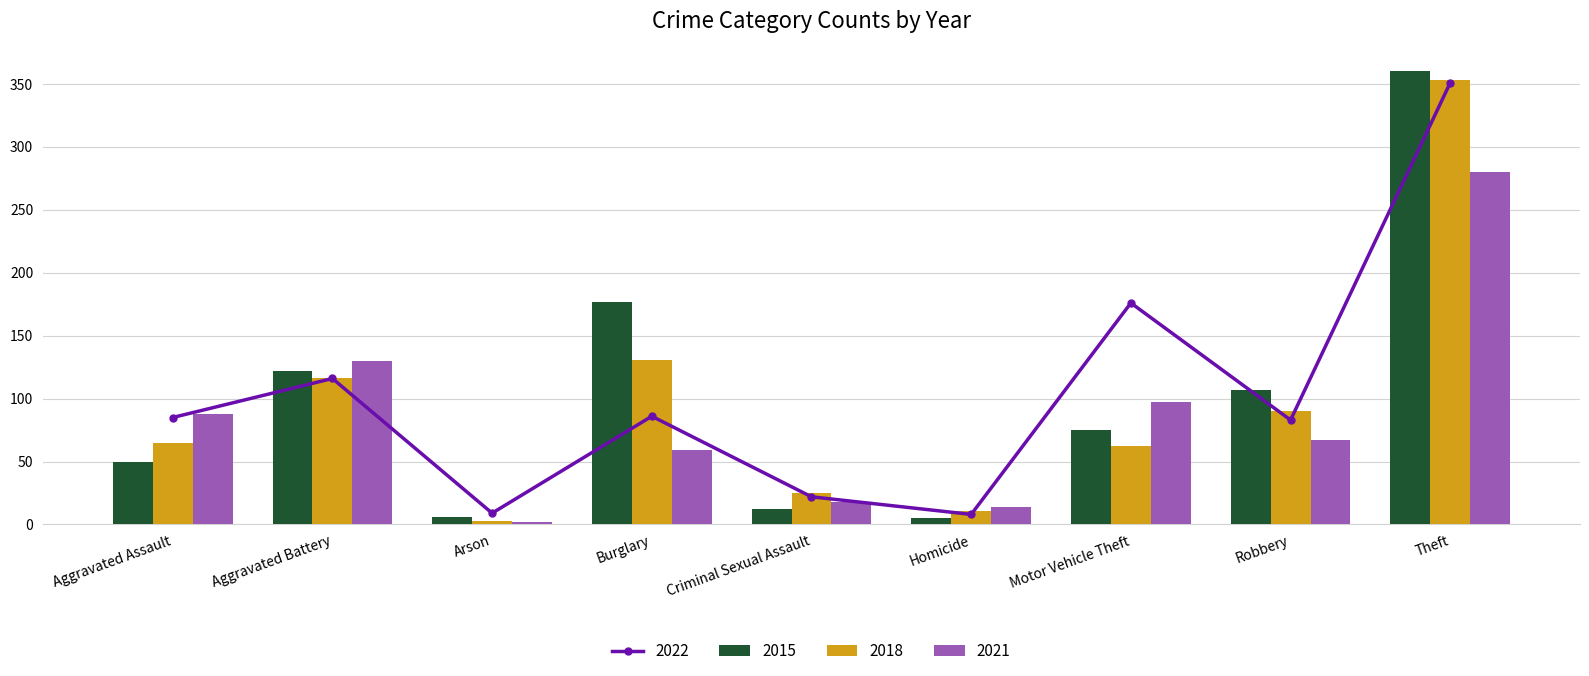

What is the difference between the maximum and minimum values in the 2018 series?

350